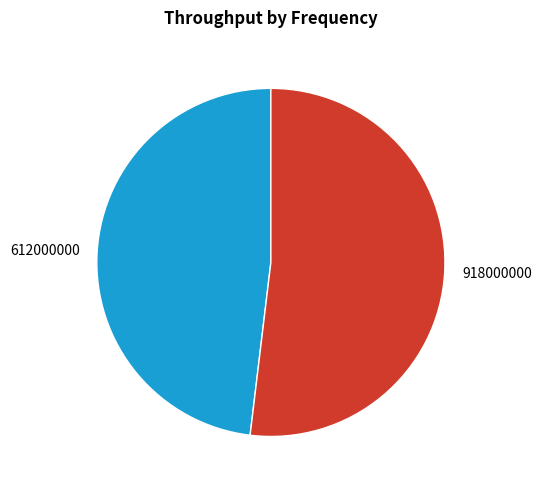

What is the smallest slice in the pie chart?

612000000